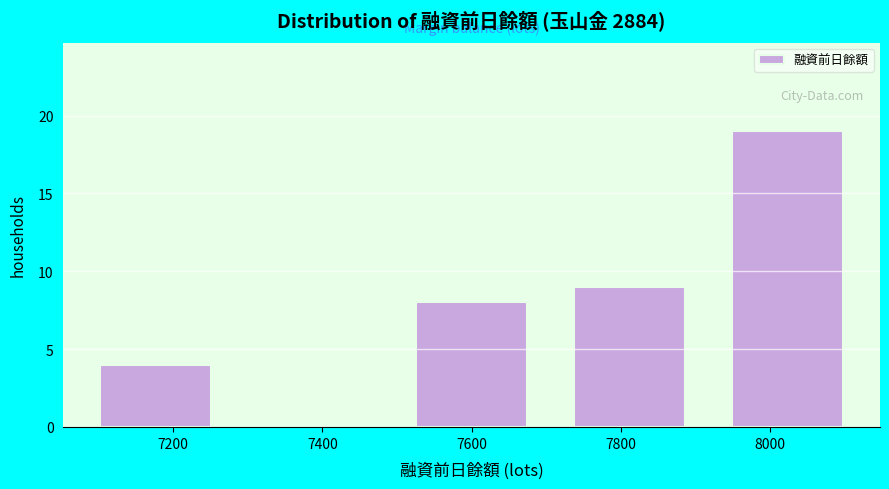

Reading left to right, list every bar in this chart as the range it spans on the x-axis followed by its height. Neither the bar edges nor the heights are printed on the chart, so give them approximately, as read against the axes.

7080 to 7280: 4
7280 to 7500: 0
7500 to 7700: 8
7700 to 7920: 9
7920 to 8120: 19